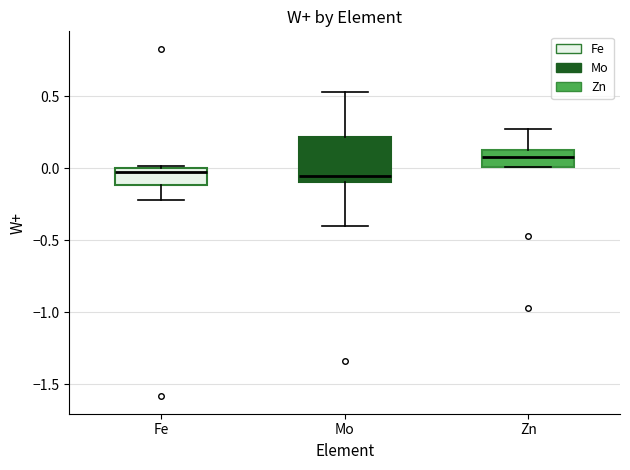

Where does the lower whisker of the box for Fe end on the y-axis? The values are not printed on the chart, so give them approximately, as read against the axis.

-0.20